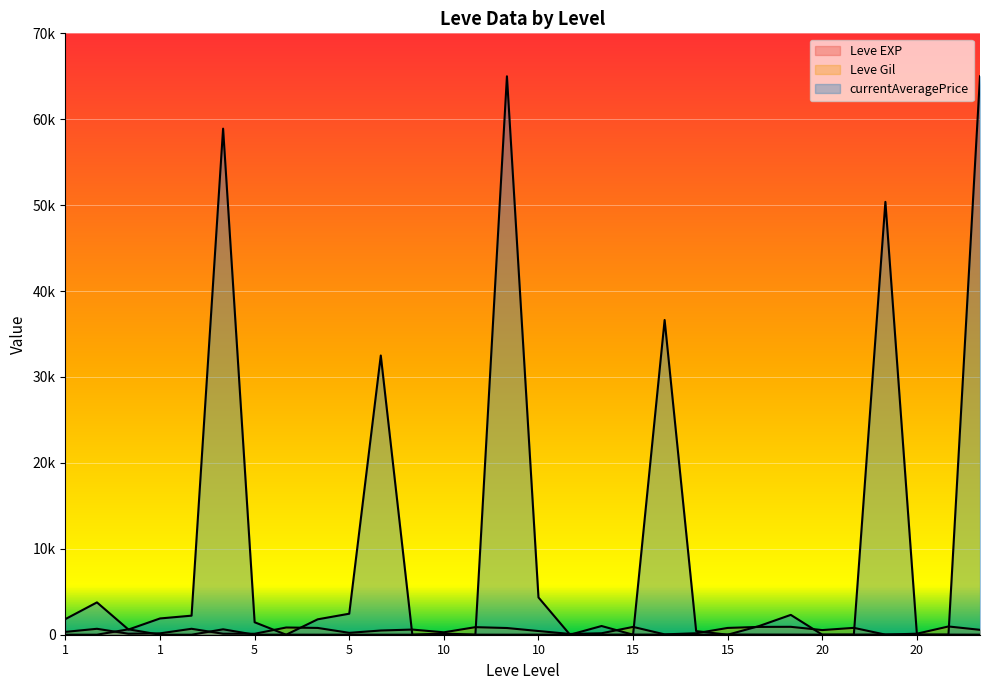

Where does the Leve EXP series first go above 9?

1